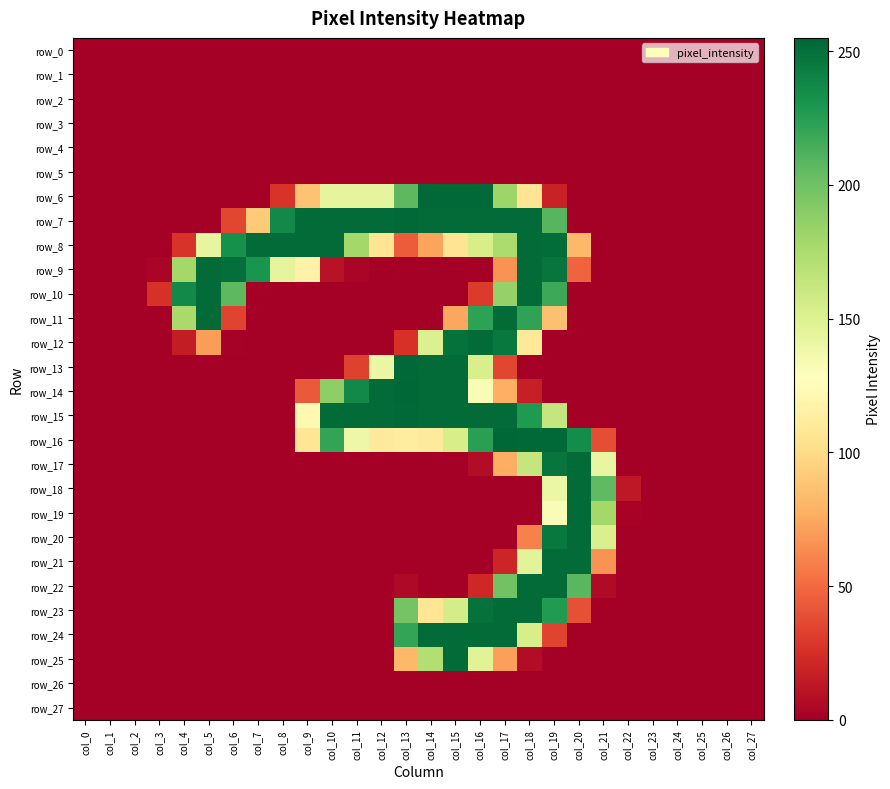

How many series are shown in this chart?

28